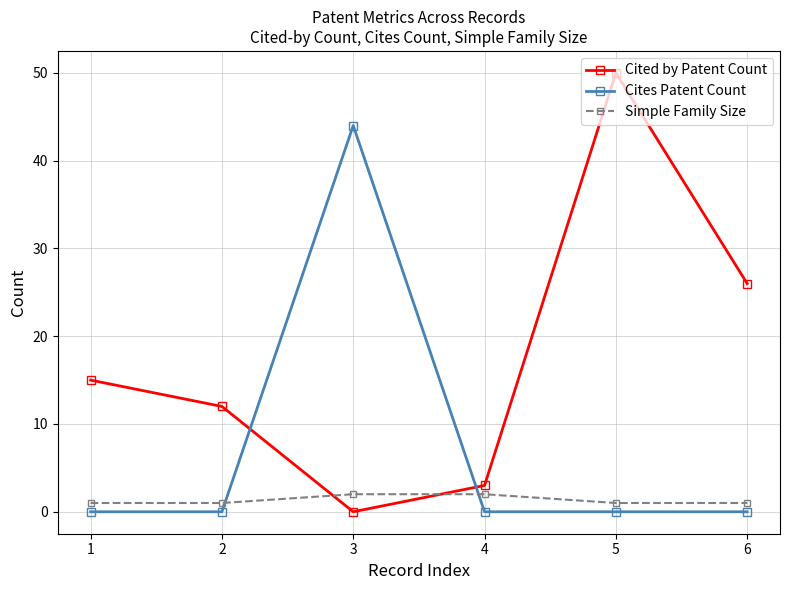

Reading left to right, extract all data points from this chart.

Cited by Patent Count: 15	12	0	3	50	26
Cites Patent Count: 0	0	44	0	0	0
Simple Family Size: 1	1	2	2	1	1